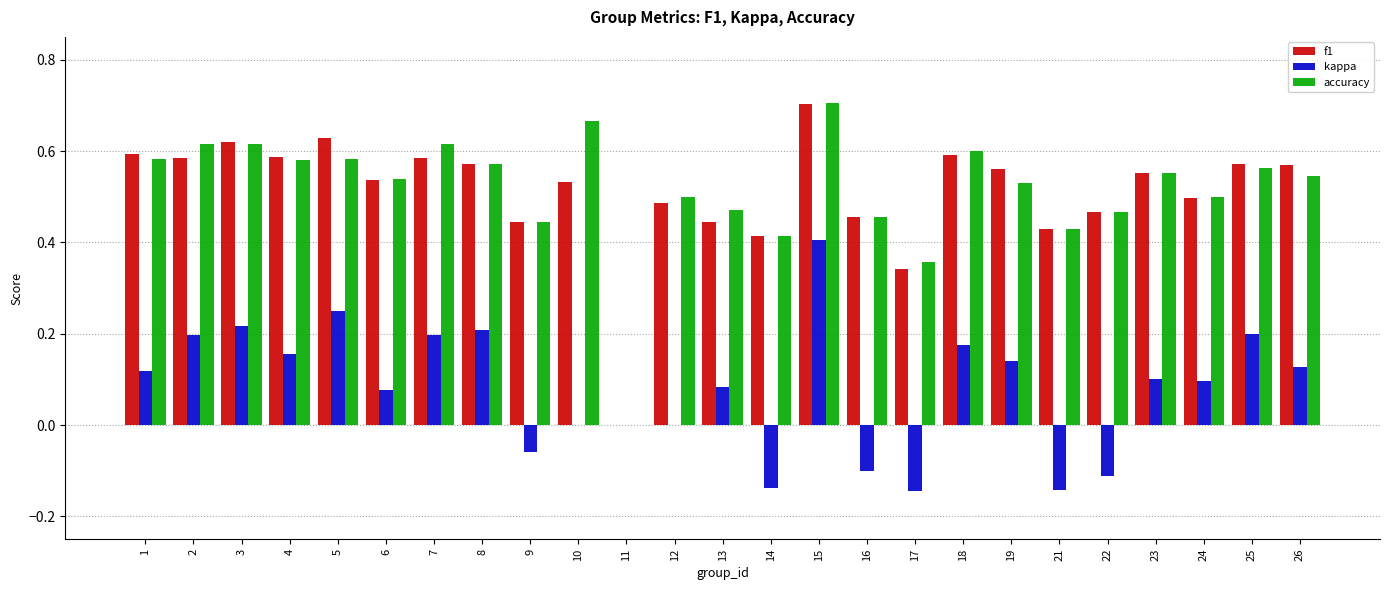

Is the value of accuracy at 9 greater than the value of kappa at 25?

Yes